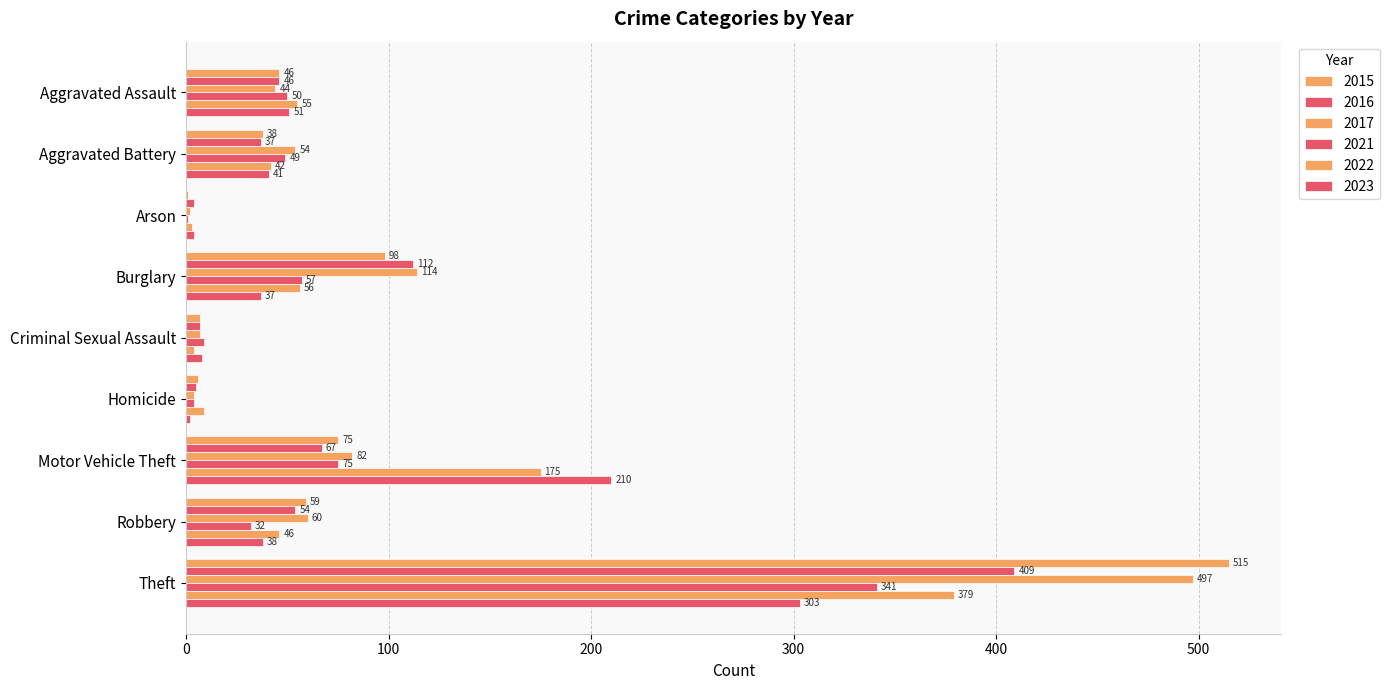

Where is 2015 nearest to the value 258?

Burglary